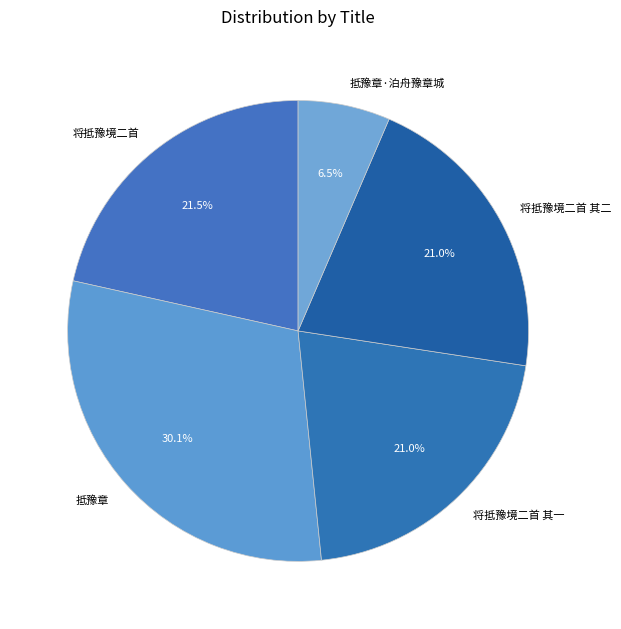

Approximately how many times larger is the value at 抵豫章 compared to 将抵豫境二首 其二?

1.4